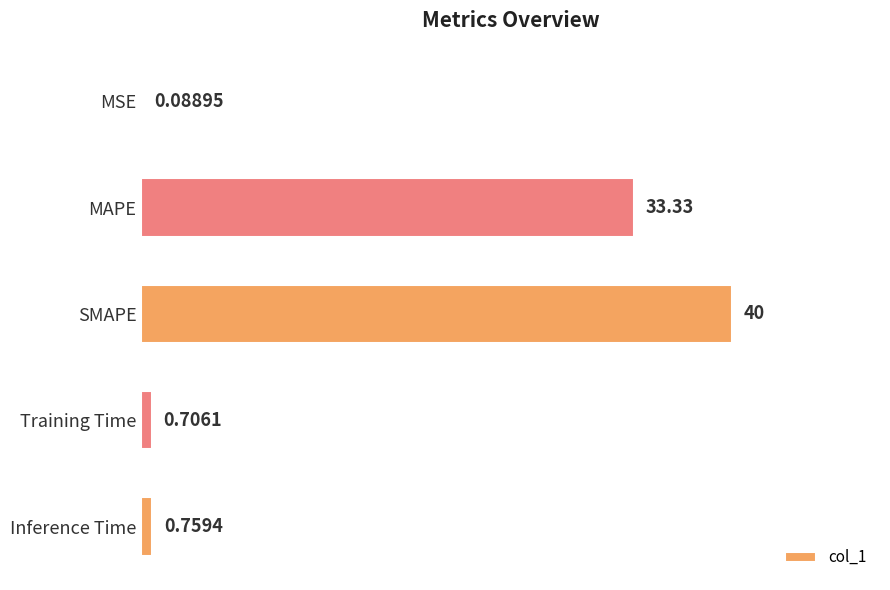

What is the sum of the values at SMAPE and Training Time?

40.7